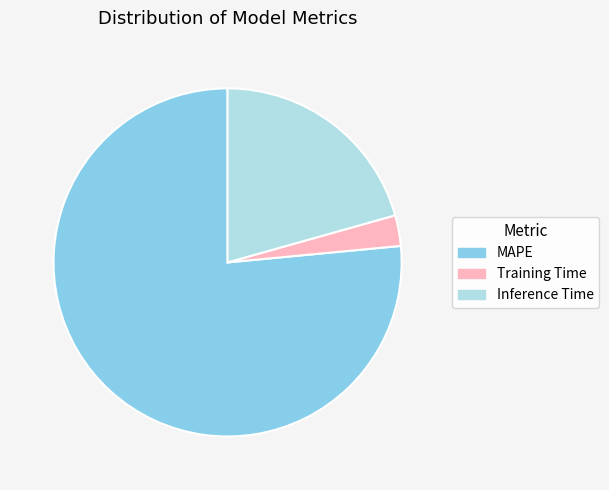

True or false: MAPE accounts for 84% of the total.

False